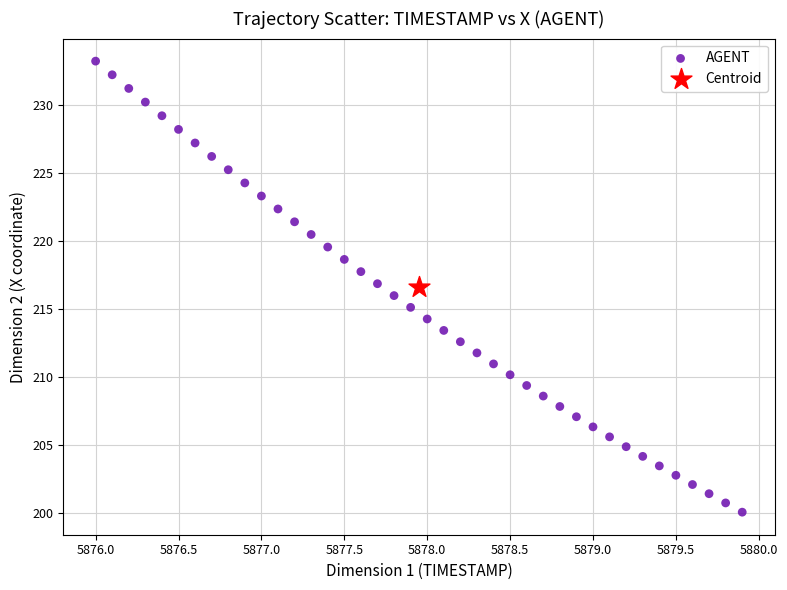

What are all the series names shown in the legend?

AGENT, Centroid